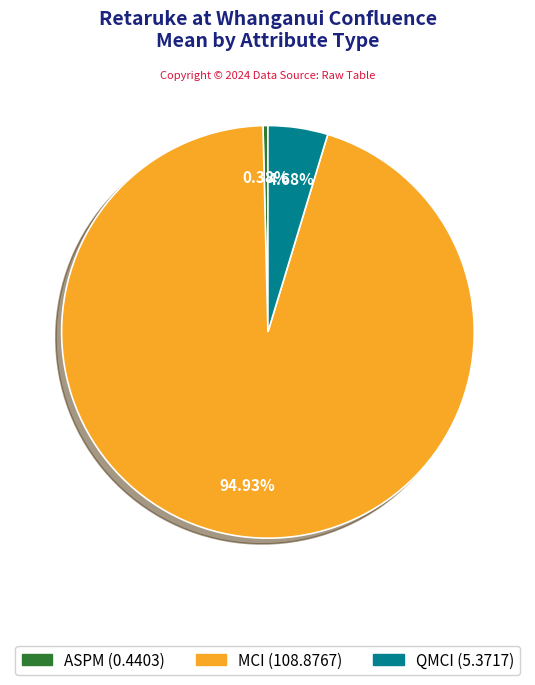

What is the largest slice in the pie chart?

MCI